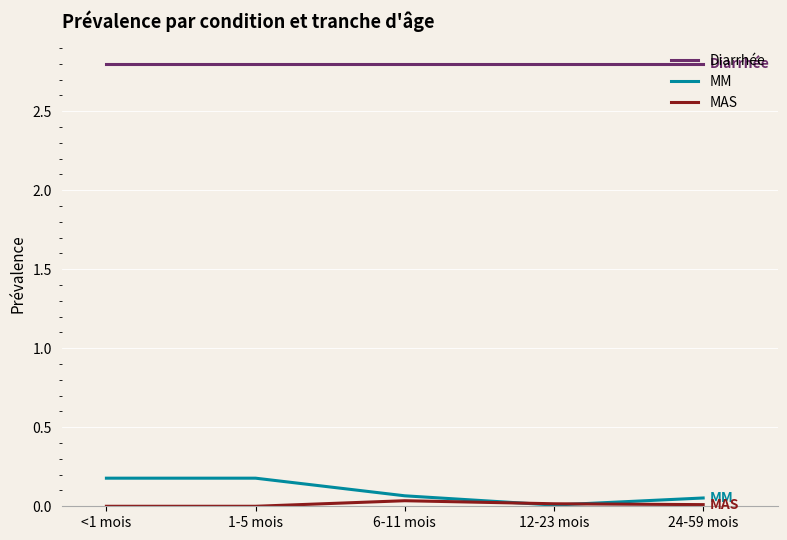

List the series in order of their peak value, lowest first.

MAS, MM, Diarrhée